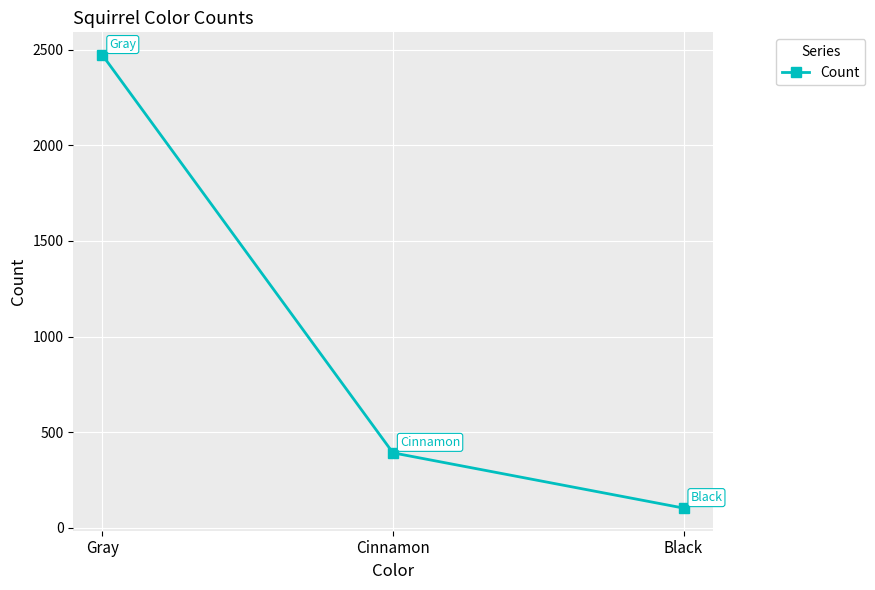

Count the number of data series in this chart.

1